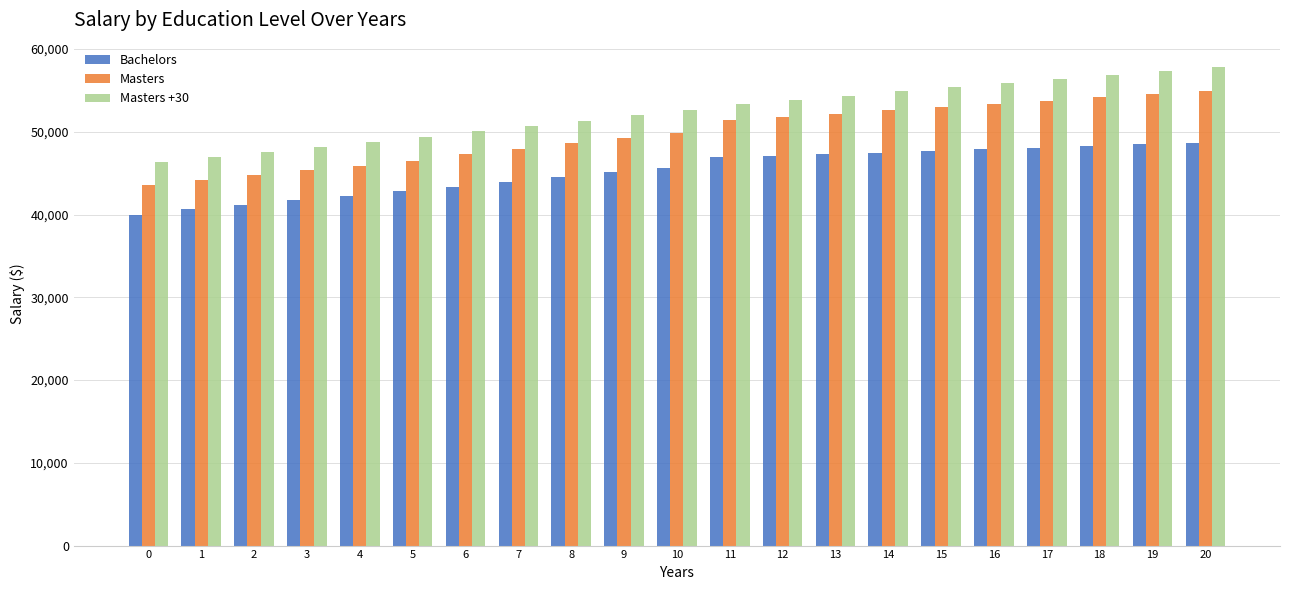

What are all the series names shown in the legend?

Bachelors, Masters, Masters +30